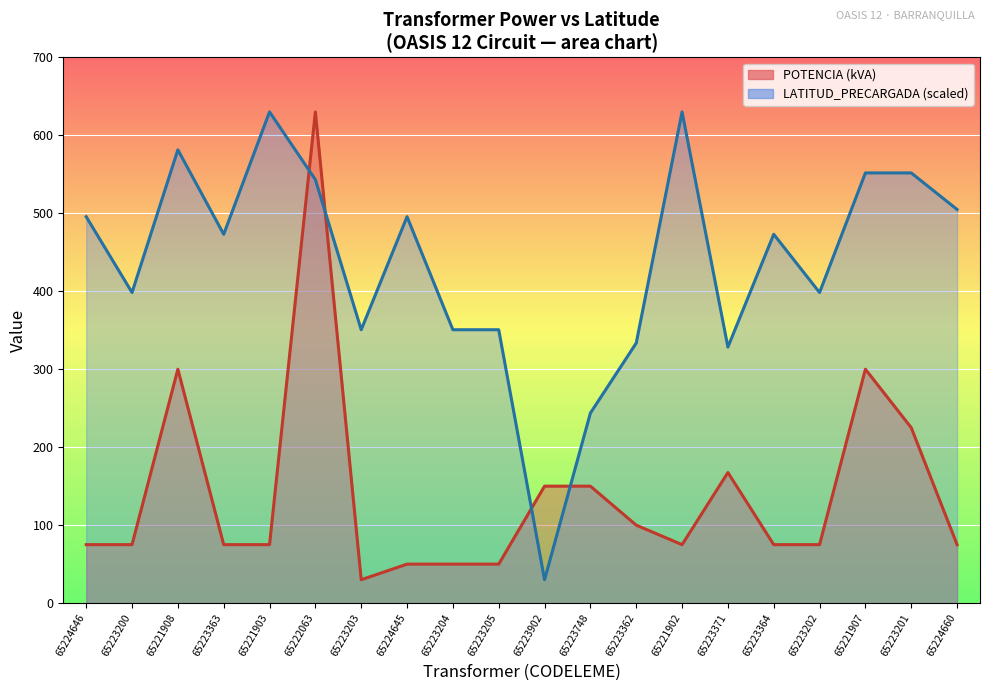

How many intersections are there between POTENCIA and LATITUD_PRECARGADA?

4